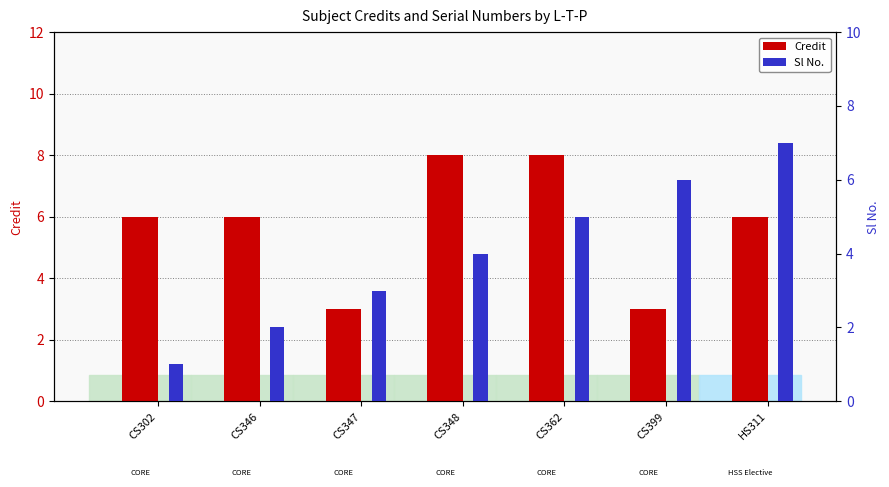

What is the average value of the Credit series?

6